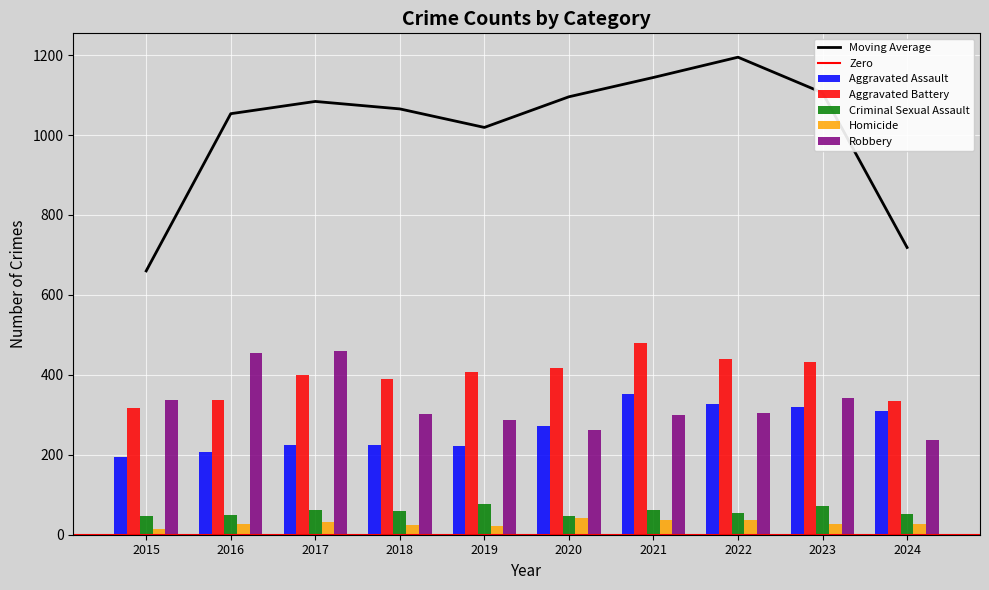

The value of Criminal Sexual Assault at 2024 is 89. True or false?

False